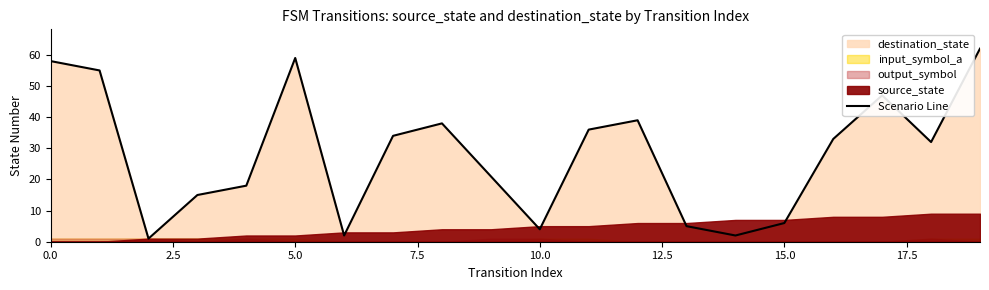

What is the difference between the maximum and minimum values?

61